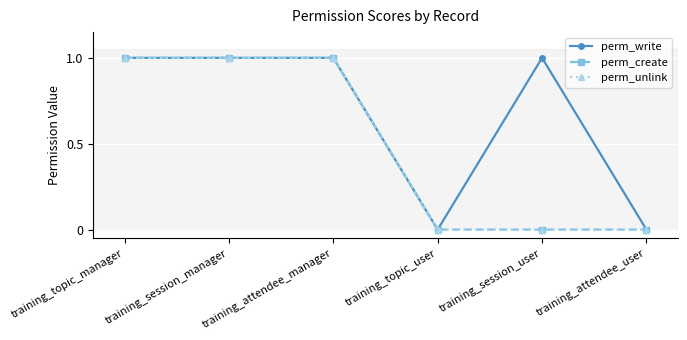

Reading right to left, transcribe all the data shown in this chart.

perm_write: 0	1	0	1	1	1
perm_create: 0	0	0	1	1	1
perm_unlink: 0	0	0	1	1	1